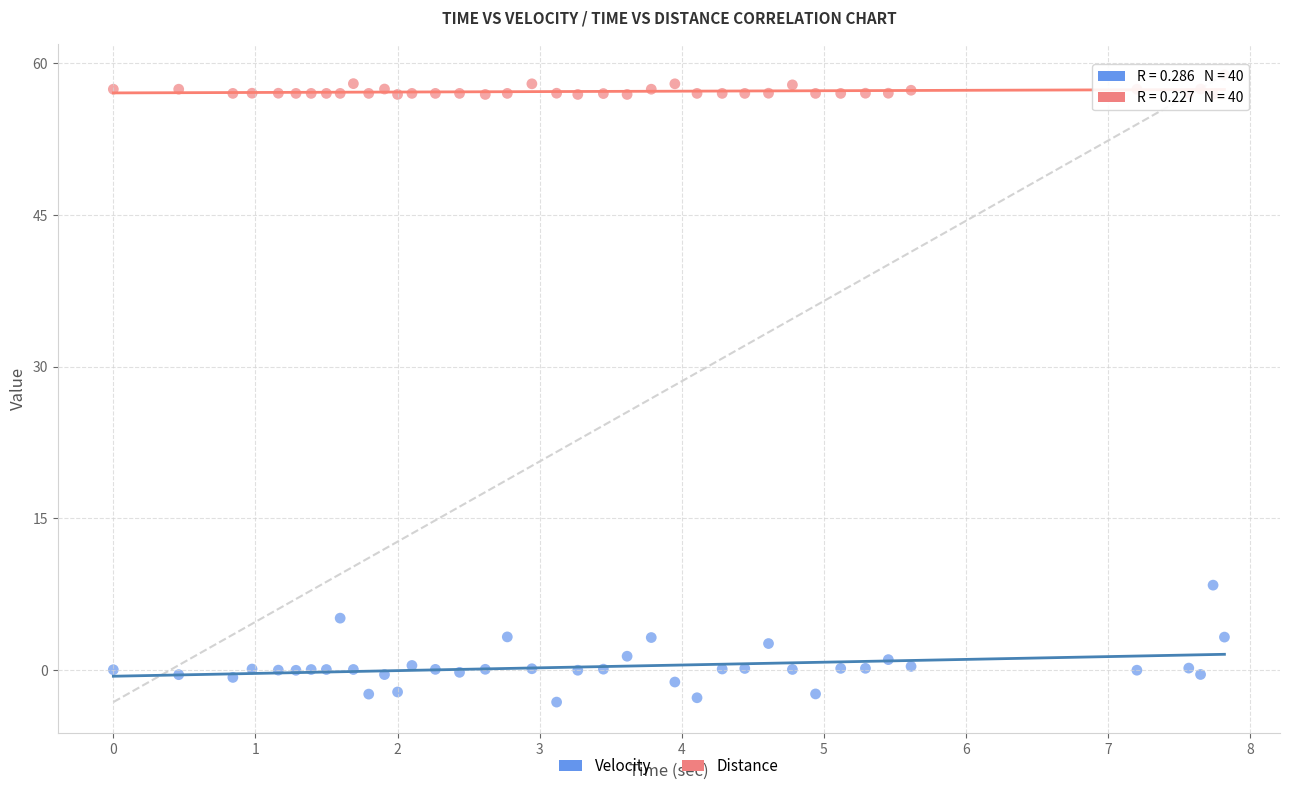

Which series has the largest Y range (max minus min)?

Velocity